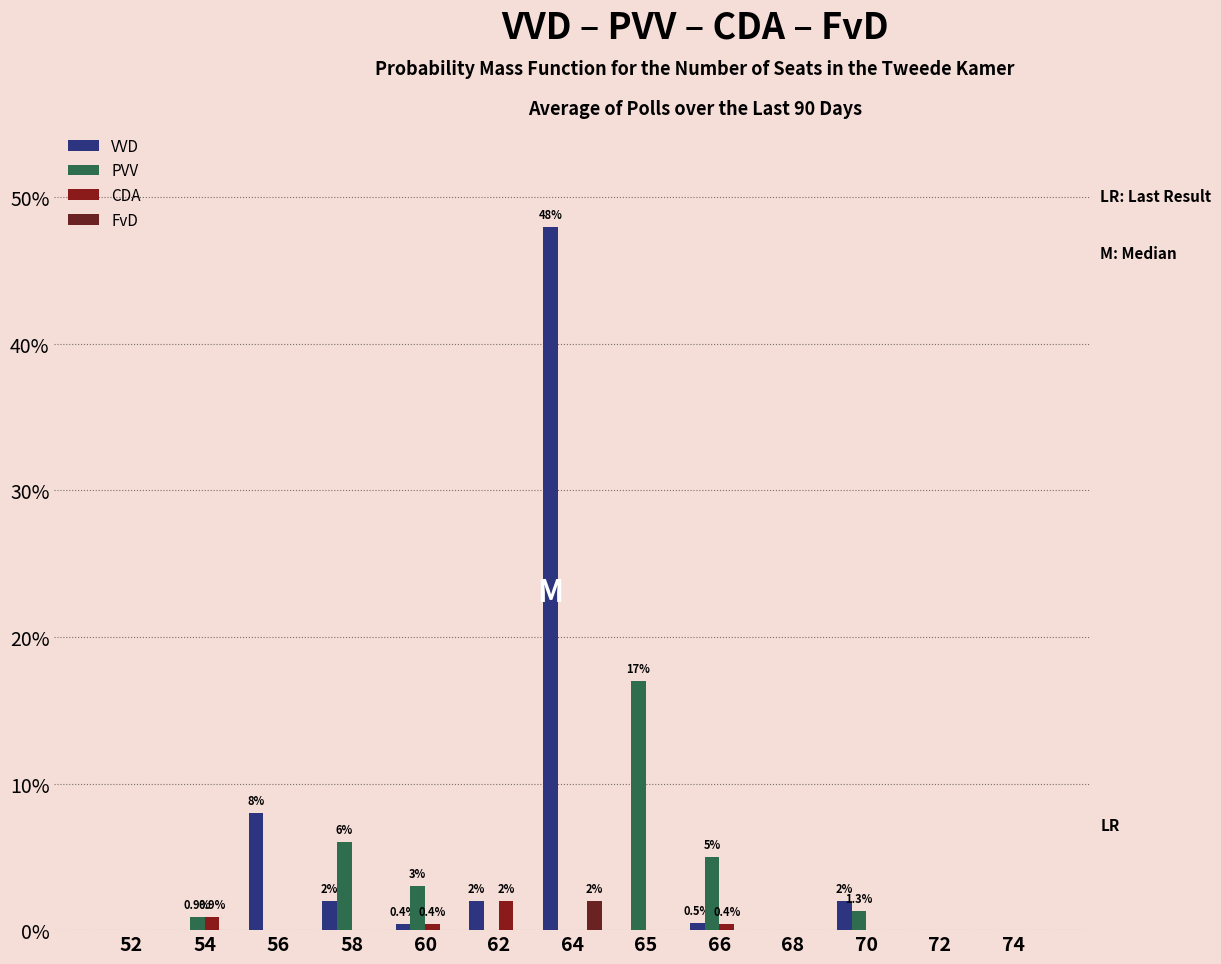

Reading left to right, transcribe all the data shown in this chart.

VVD: 52=0.0	54=0.0	56=8.0	58=2.0	60=0.4	62=2.0	64=48.0	65=0.0	66=0.5	68=0.0	70=2.0	72=0.0	74=0.0
PVV: 52=0.0	54=0.9	56=0.0	58=6.0	60=3.0	62=0.0	64=0.0	65=17.0	66=5.0	68=0.0	70=1.3	72=0.0	74=0.0
CDA: 52=0.0	54=0.9	56=0.0	58=0.0	60=0.4	62=2.0	64=0.0	65=0.0	66=0.4	68=0.0	70=0.0	72=0.0	74=0.0
FvD: 52=0.0	54=0.0	56=0.0	58=0.0	60=0.0	62=0.0	64=2.0	65=0.0	66=0.0	68=0.0	70=0.0	72=0.0	74=0.0